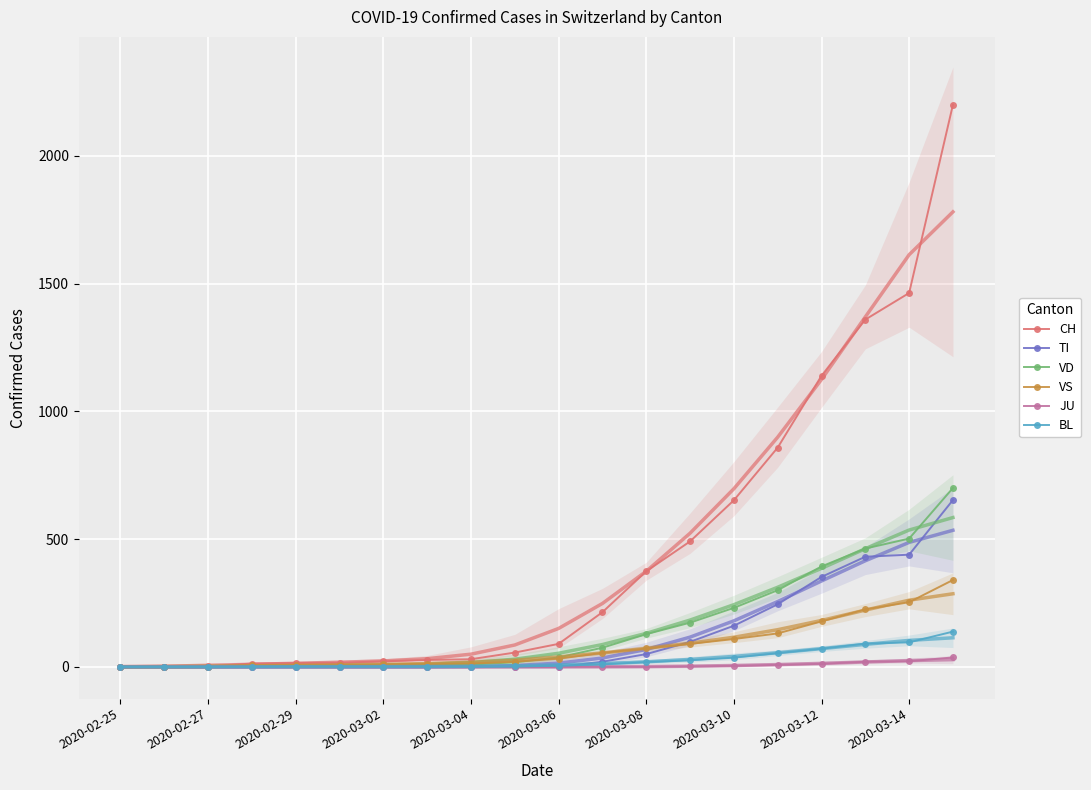

How many categories are shown in the chart?

20